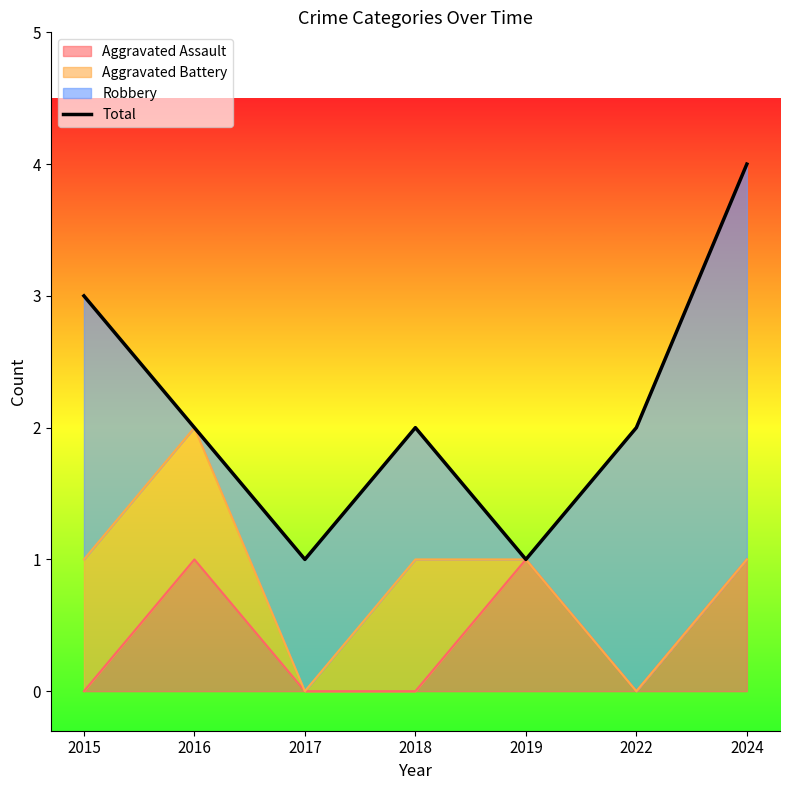

List the labels in order of value, largest first.

2024, 2015, 2016, 2018, 2022, 2017, 2019